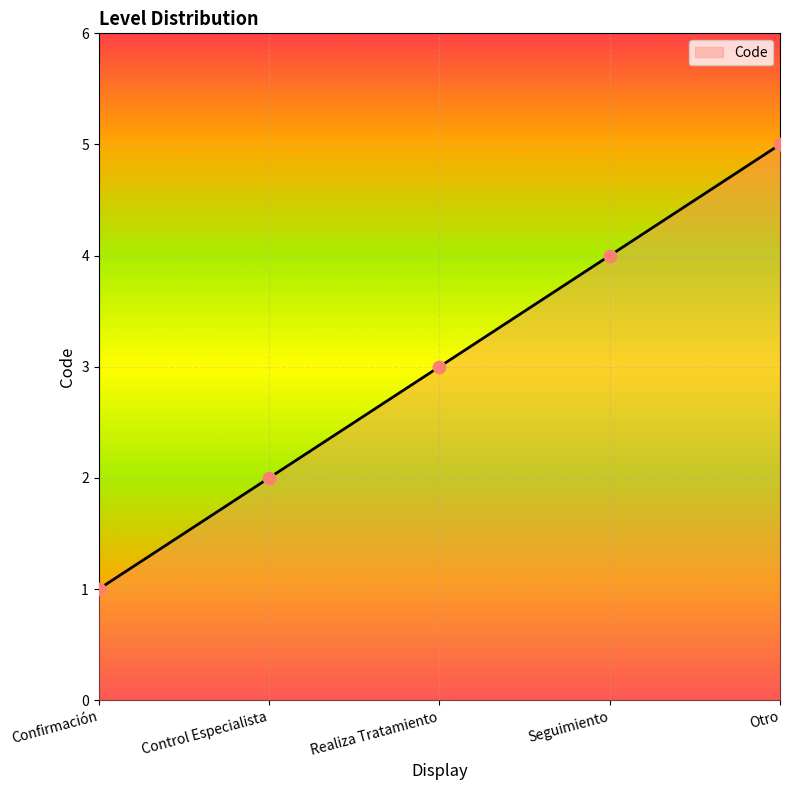

What is the change in value from Realiza Tratamiento to Otro?

+2